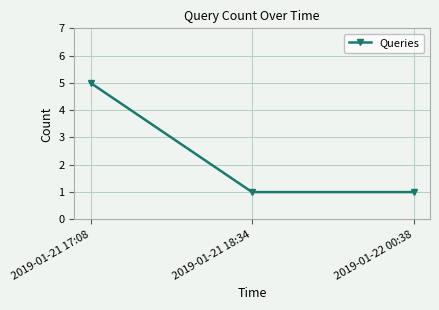

Approximately how many times larger is the value at 2019-01-22 00:38 compared to 2019-01-21 18:34?

1.0